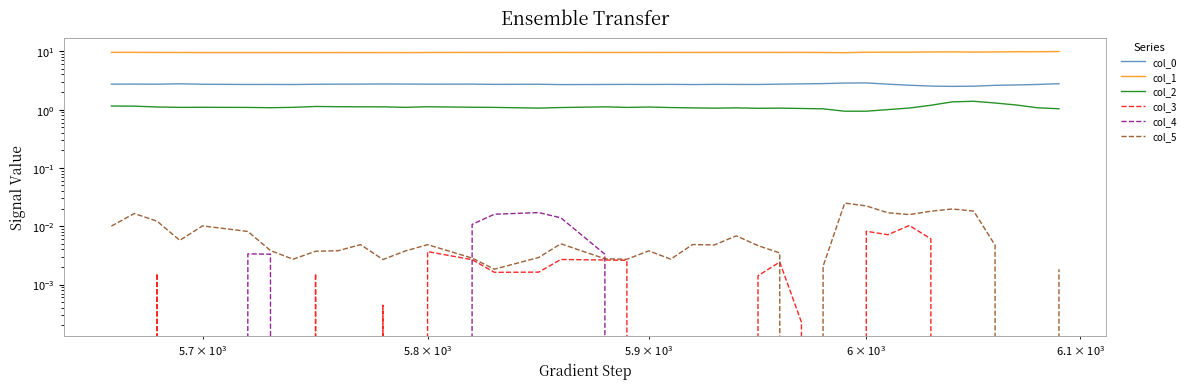

What are all the series names shown in the legend?

col_0, col_1, col_2, col_3, col_4, col_5